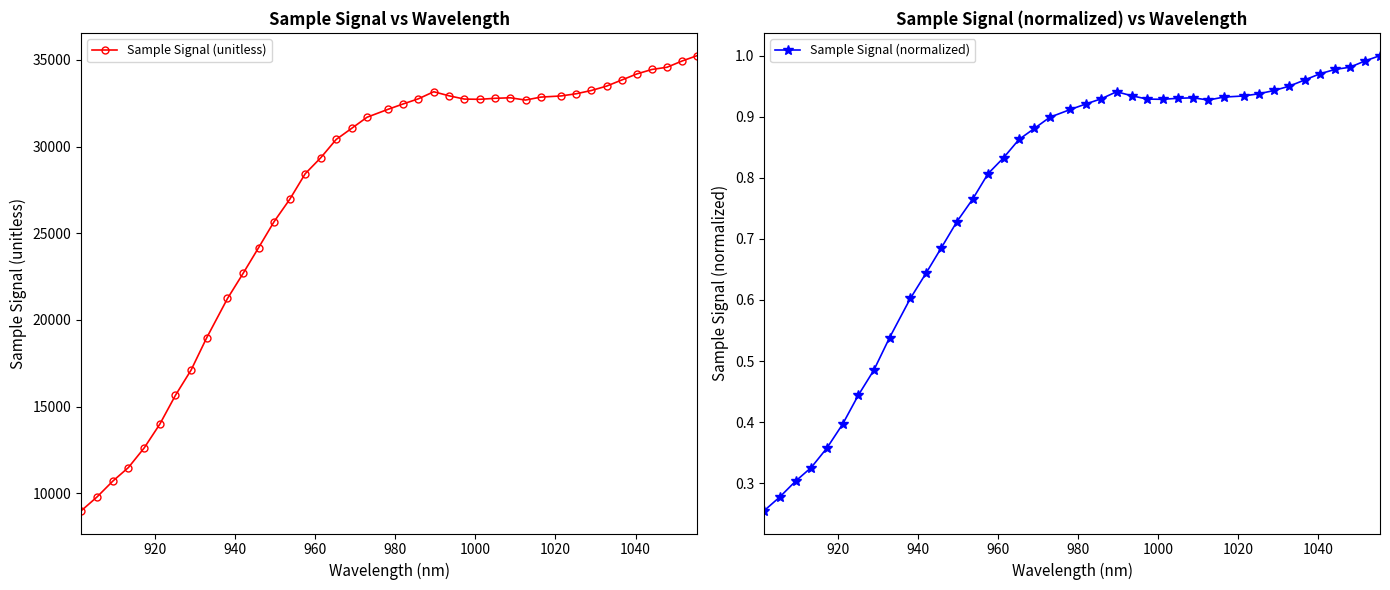

What is the value of the Sample Signal (unitless) point at the 36th from the left?

34192